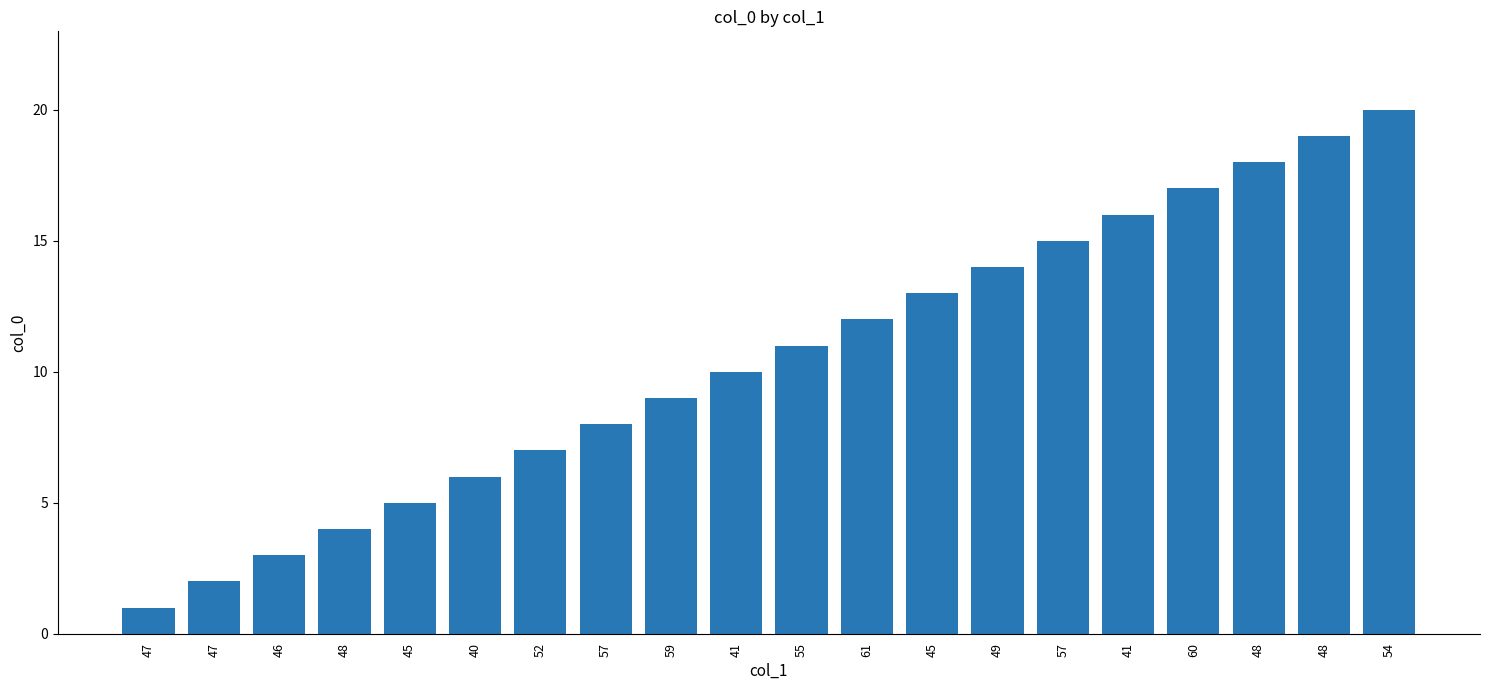

Rank the categories by value from lowest to highest.

47, 47, 46, 48, 45, 40, 52, 57, 59, 41, 55, 61, 45, 49, 57, 41, 60, 48, 48, 54